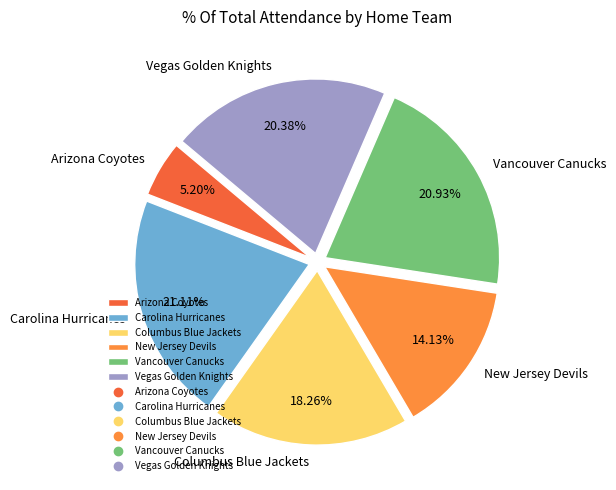

What is the ratio of the value at New Jersey Devils to the value at Columbus Blue Jackets?

0.8